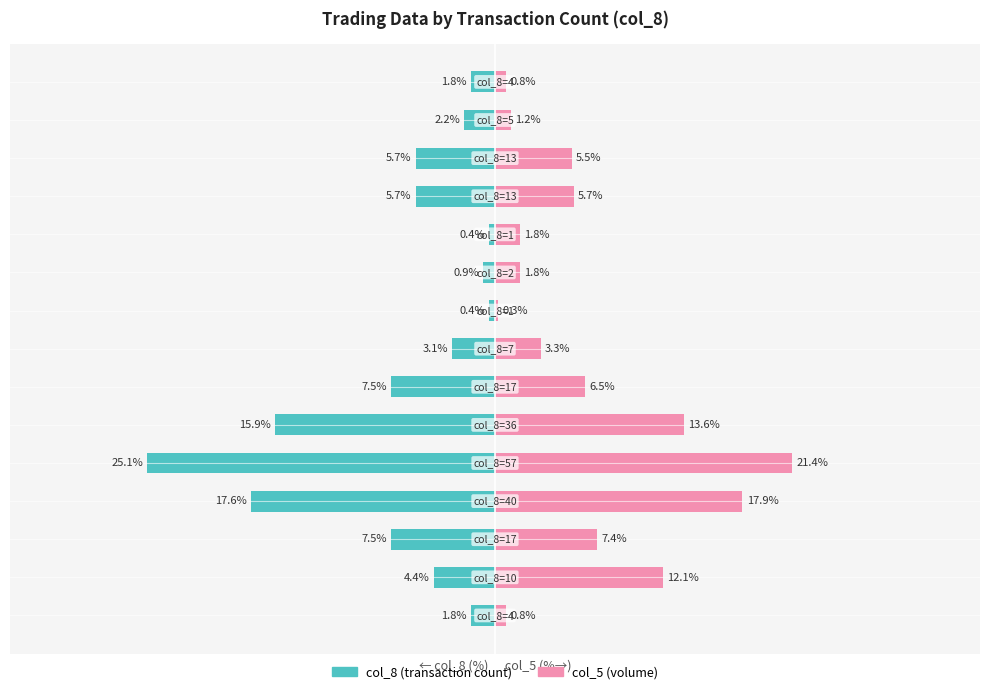

Reading left to right, list all the values displayed in this chart.

col_8 (transaction count): 0=-1.8	1=-4.4	2=-7.5	3=-17.6	4=-25.1	5=-15.9	6=-7.5	7=-3.1	8=-0.4	9=-0.9	10=-0.4	11=-5.7	12=-5.7	13=-2.2	14=-1.8
col_5 (volume): 0=0.8	1=12.1	2=7.4	3=17.9	4=21.4	5=13.6	6=6.5	7=3.3	8=0.3	9=1.8	10=1.8	11=5.7	12=5.5	13=1.2	14=0.8